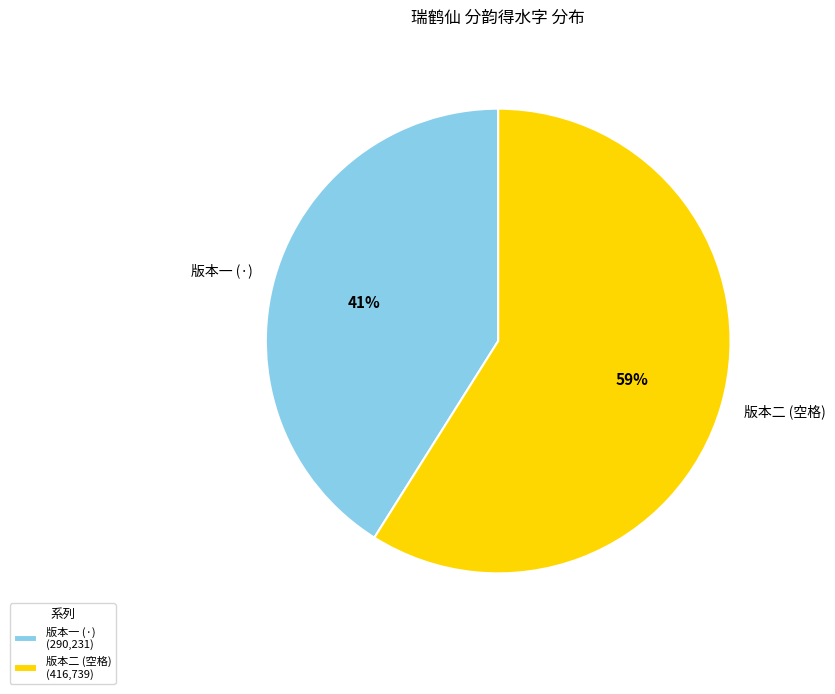

The 版本二 (空格) slice represents 59% of the pie. True or false?

True